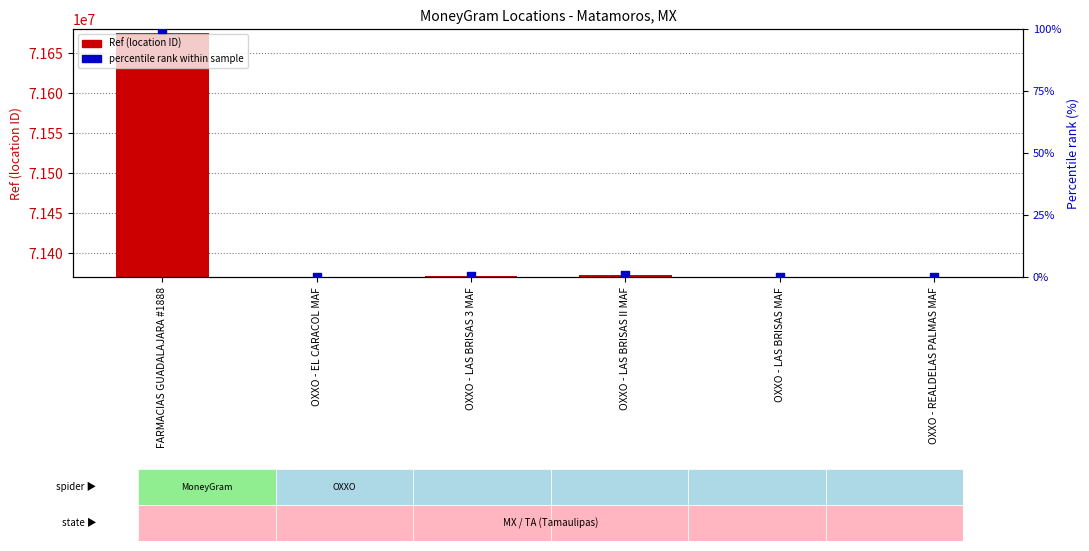

At which category is the sum across all series the highest?

FARMACIAS GUADALAJARA #1888